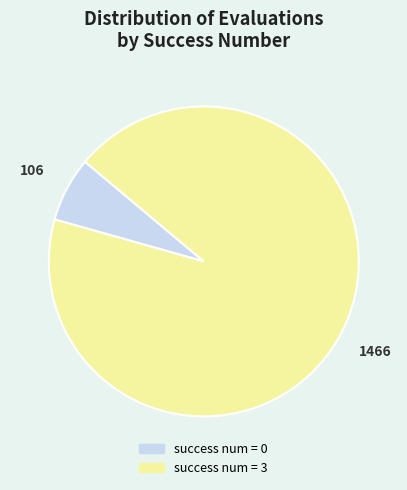

Is there any slice that represents more than half of the pie?

Yes